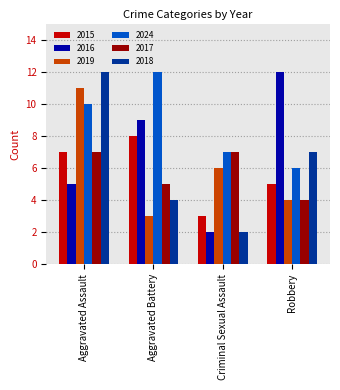

What is the spread (max minus min) of values at Criminal Sexual Assault?

5